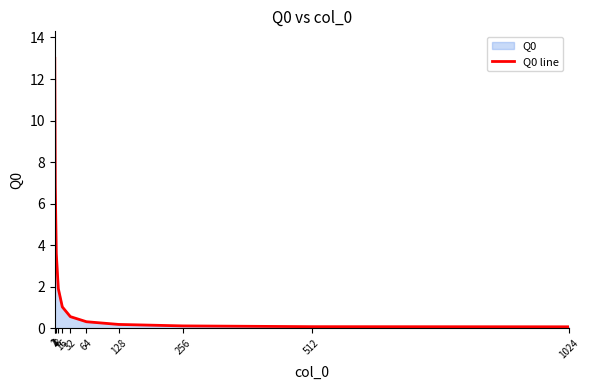

What is the value of the 6th point from the left?

0.6